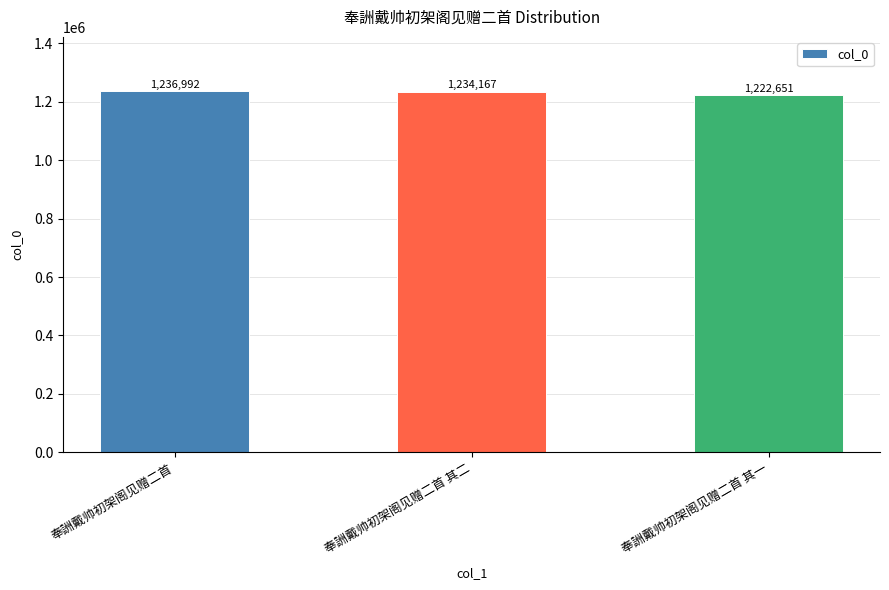

At which category does the chart reach its minimum across all series?

奉詶戴帅初架阁见赠二首 其一